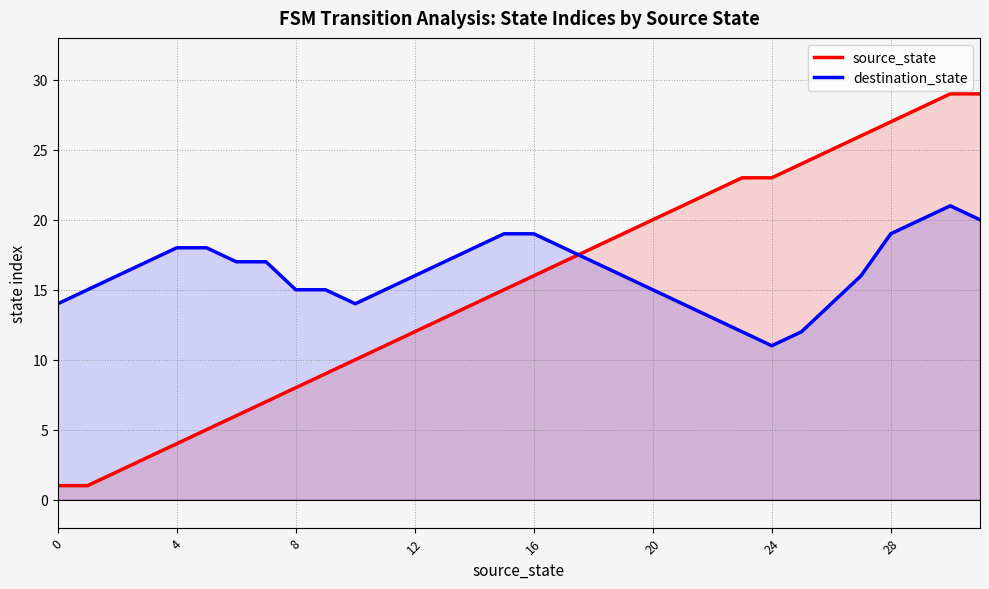

Which series has the largest total across all categories?

destination_state